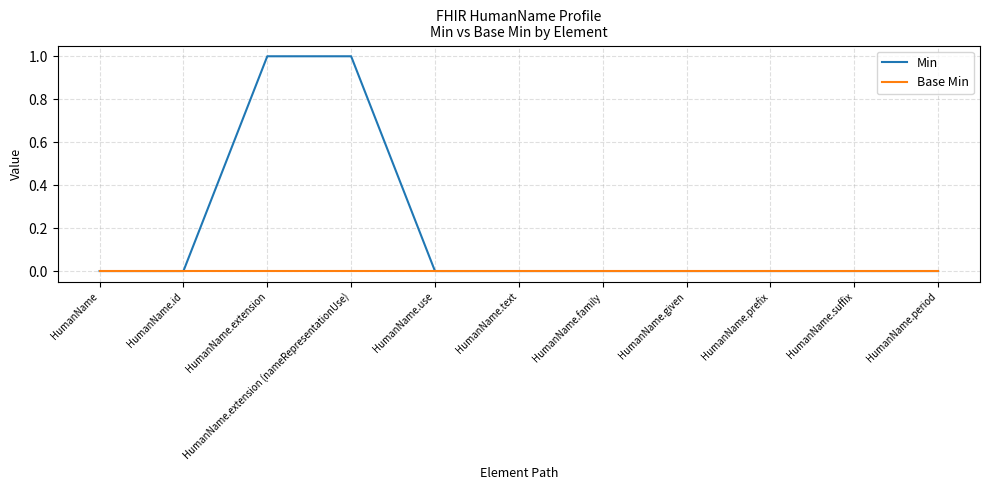

Rank the series by their average value, from lowest to highest.

Base Min, Min